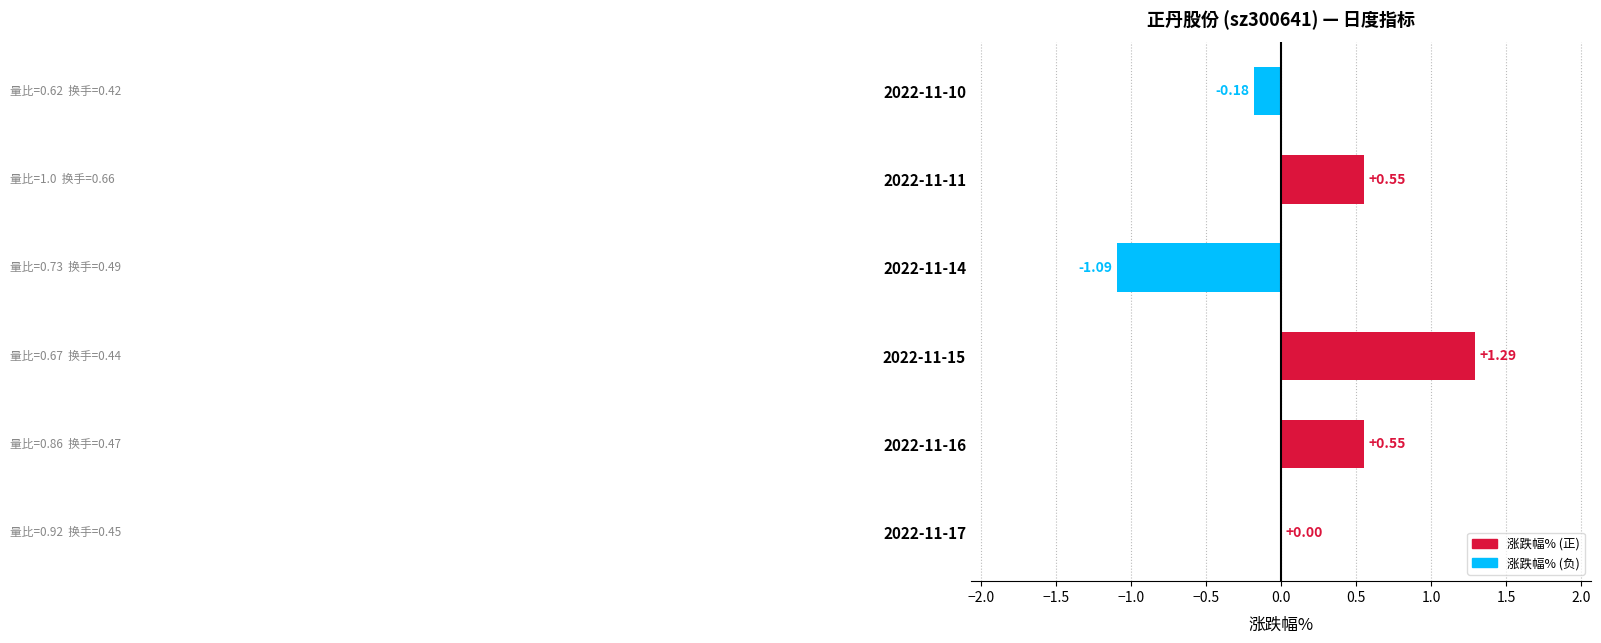

Between 2022-11-16 and 2022-11-15, which is larger?

2022-11-15